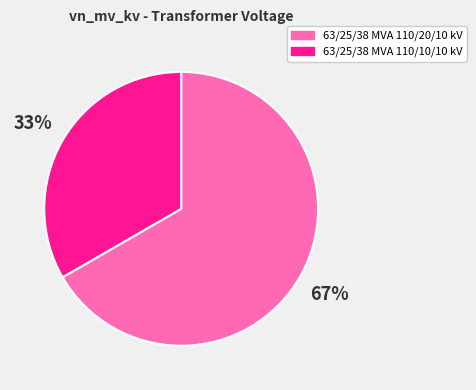

Is there any slice that represents more than half of the pie?

Yes